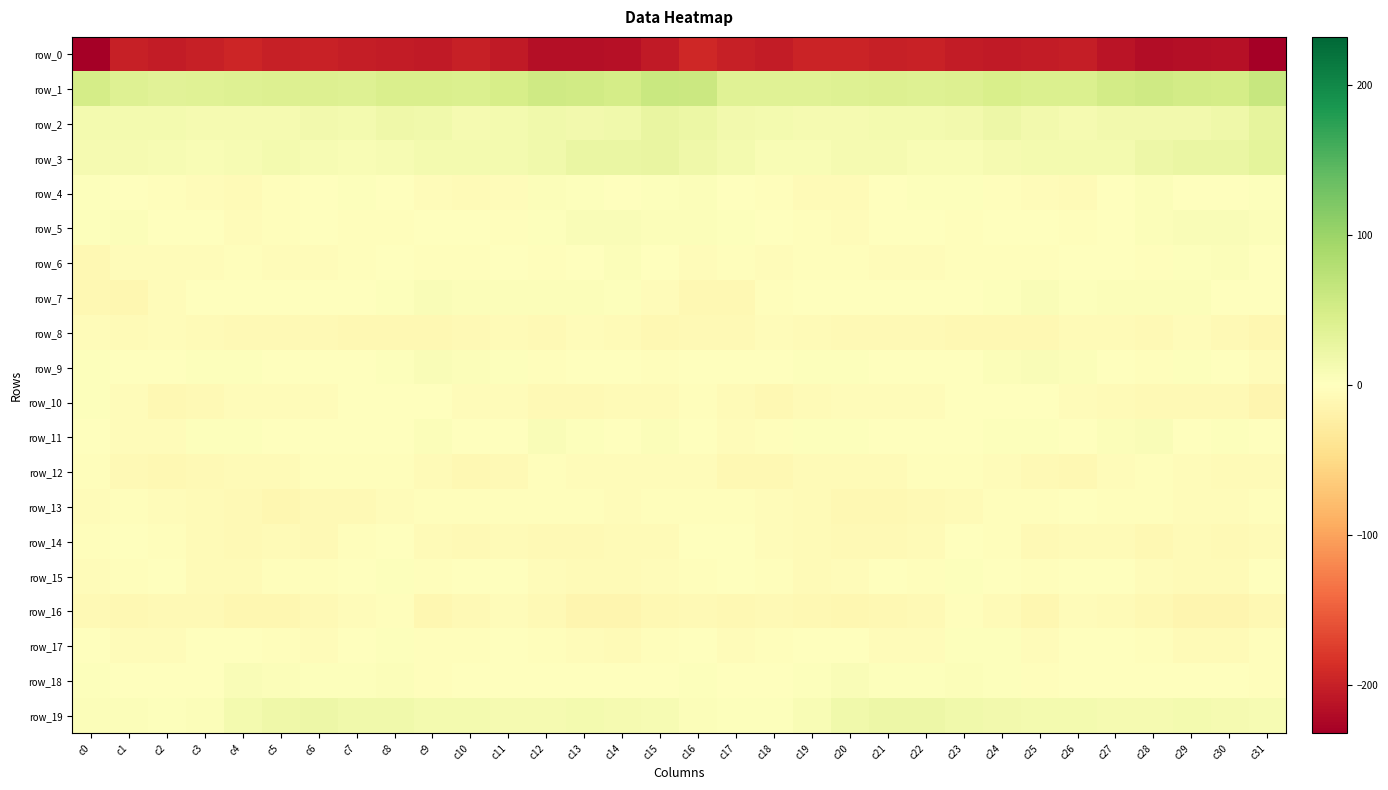

How many values in the row_8 series exceed -7?

11